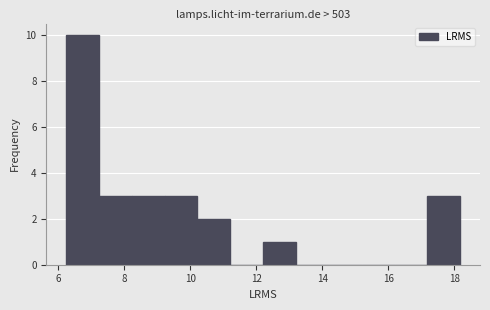

Which range on the x-axis has the tallest bar?

6.2 to 7.2